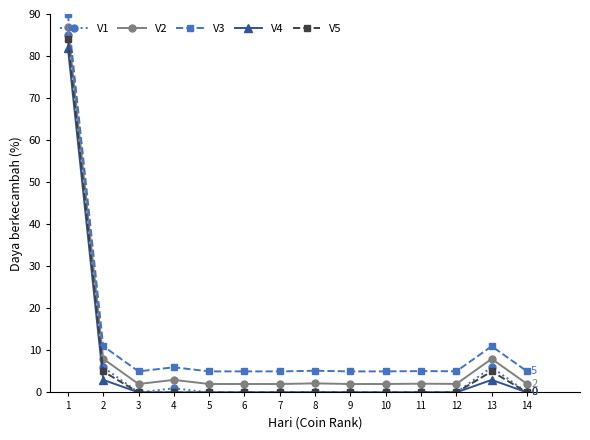

The V5 series shows 5.0 at 13. True or false?

True